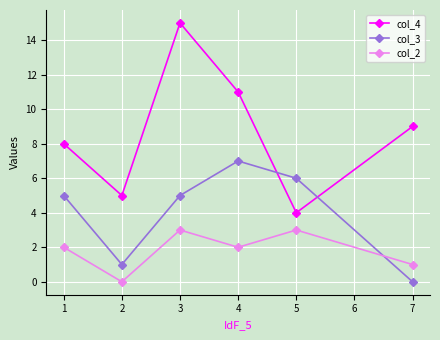

At 1, list the series in order from largest to smallest.

col_4, col_3, col_2